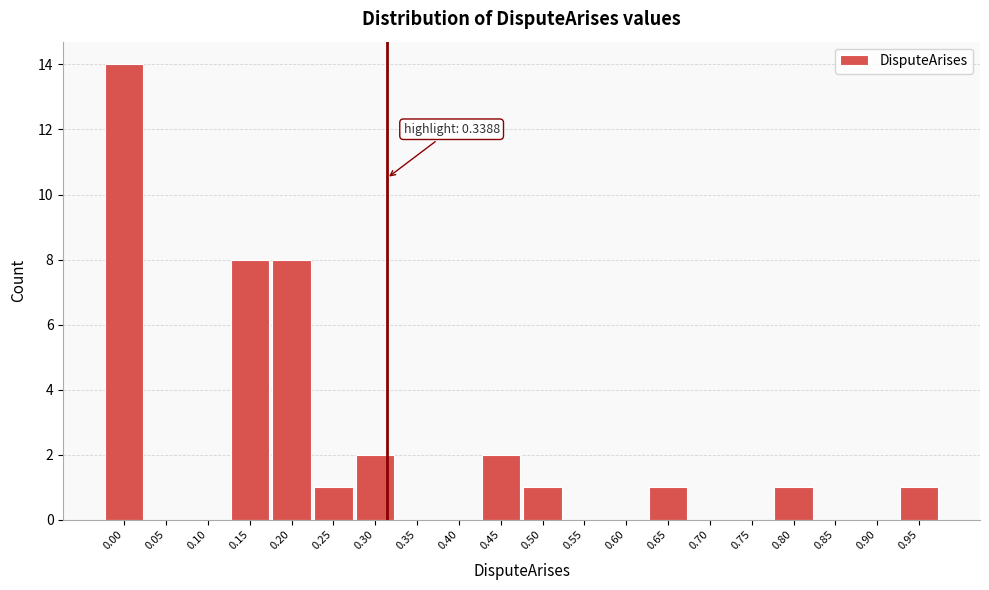

Reading left to right, what are all the values shown in this chart?

0.00=14	0.05=0	0.10=0	0.15=8	0.20=8	0.25=1	0.30=2	0.35=0	0.40=0	0.45=2	0.50=1	0.55=0	0.60=0	0.65=1	0.70=0	0.75=0	0.80=1	0.85=0	0.90=0	0.95=1